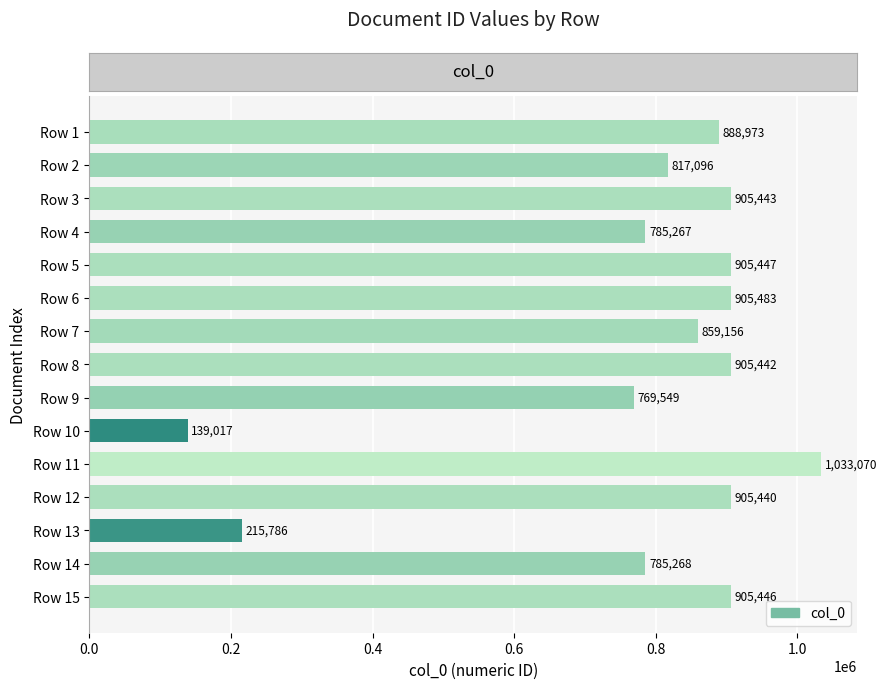

Which label corresponds to the largest value in the chart?

Row 11